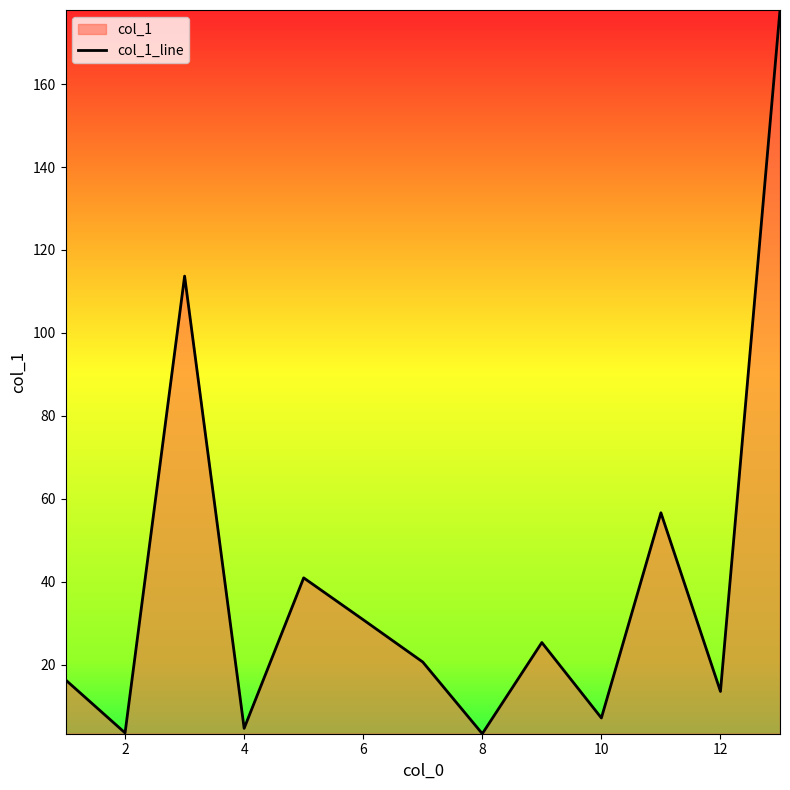

What is the ratio of the value at 6 to the value at 12?

2.3